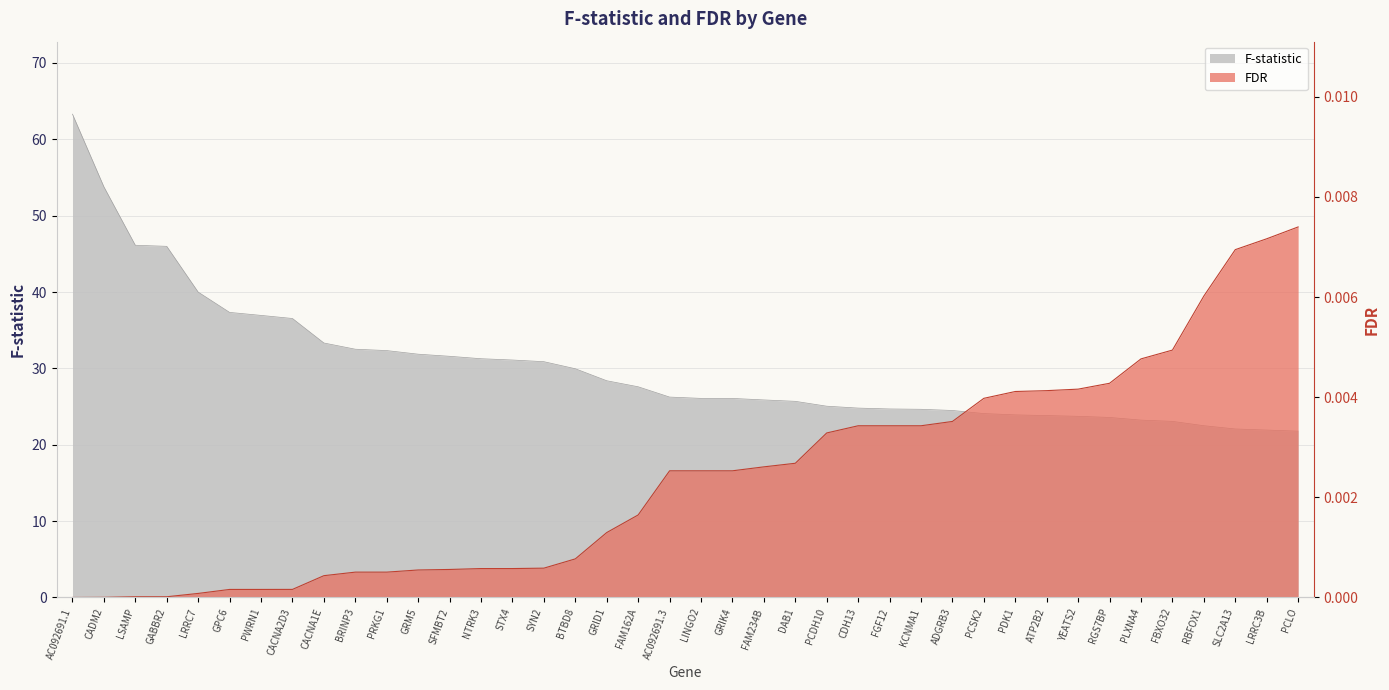

True or false: F has more than 1 interior local peaks.

False